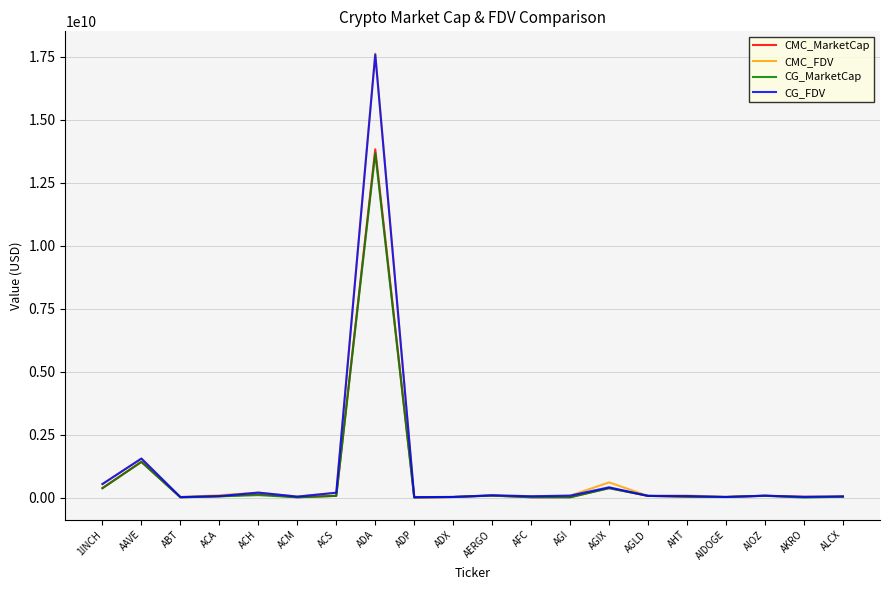

Between ACM and ADA, which series saw the biggest shift?

CMC_FDV